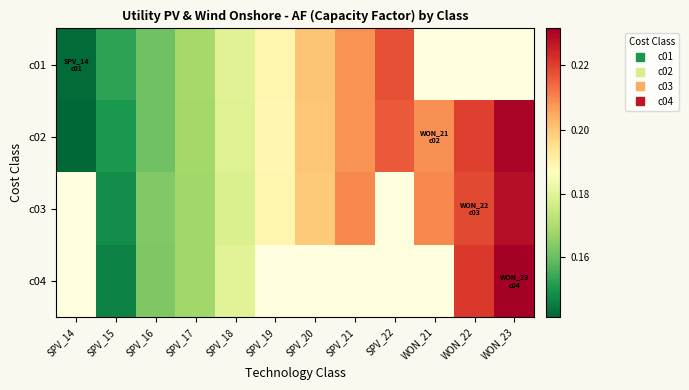

How many data points does each series have?

12